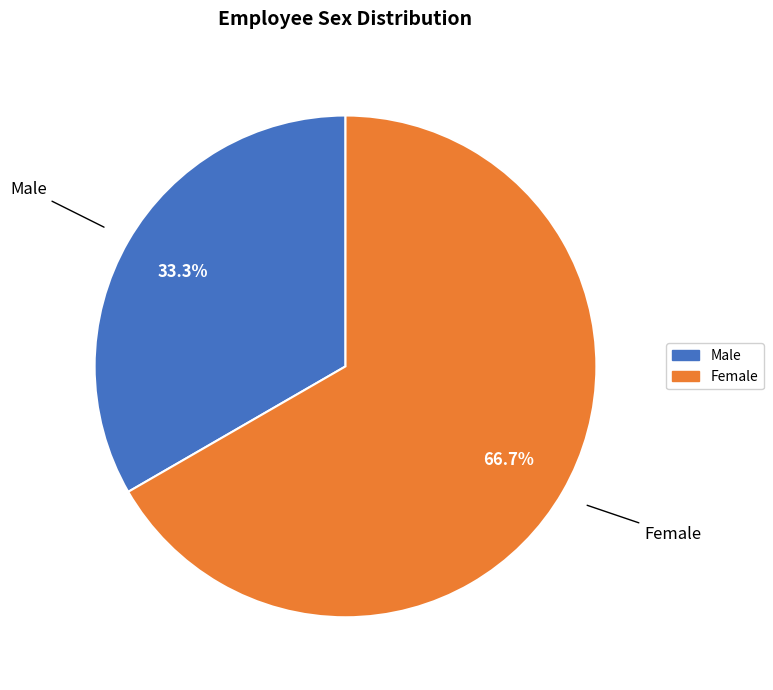

The Male slice represents 23% of the pie. True or false?

False